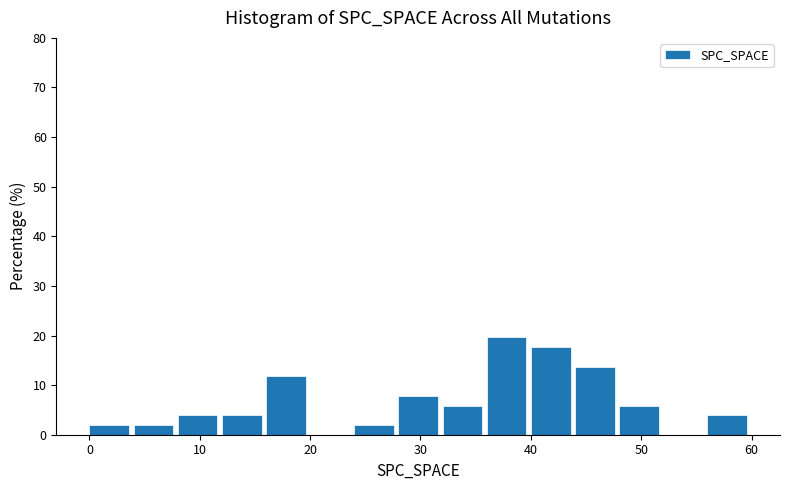

How tall is the bar that spans 36 to 40 on the x-axis? The values are not printed on the chart, so give them approximately, as read against the axis.

20